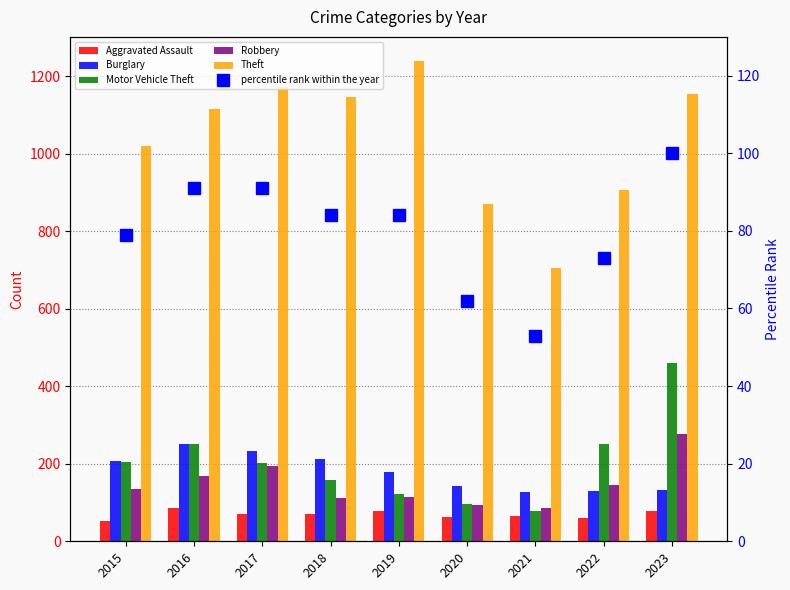

How many categories are shown in the chart?

9